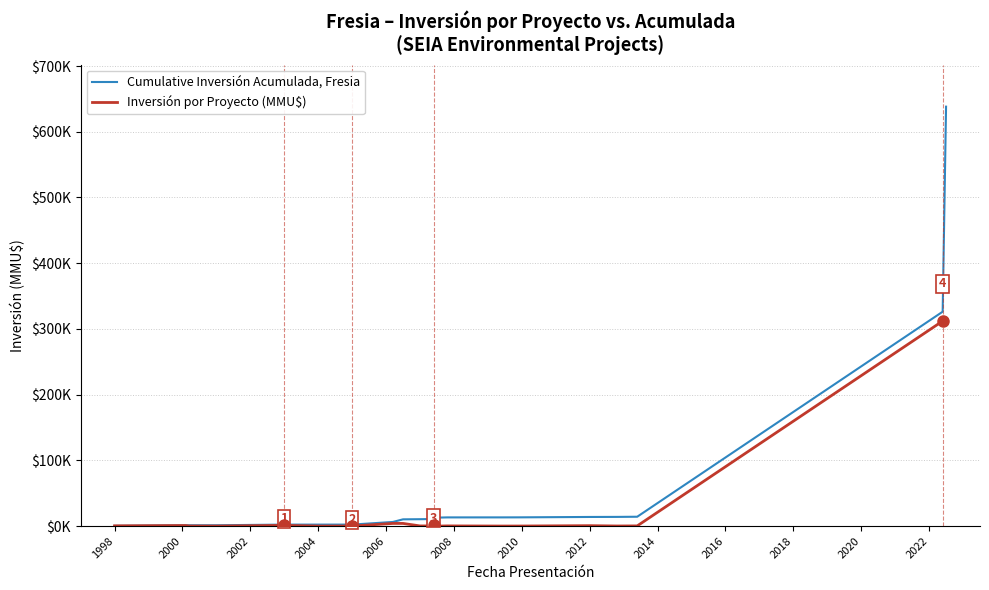

Does the chart display data point markers on the line(s)?

No